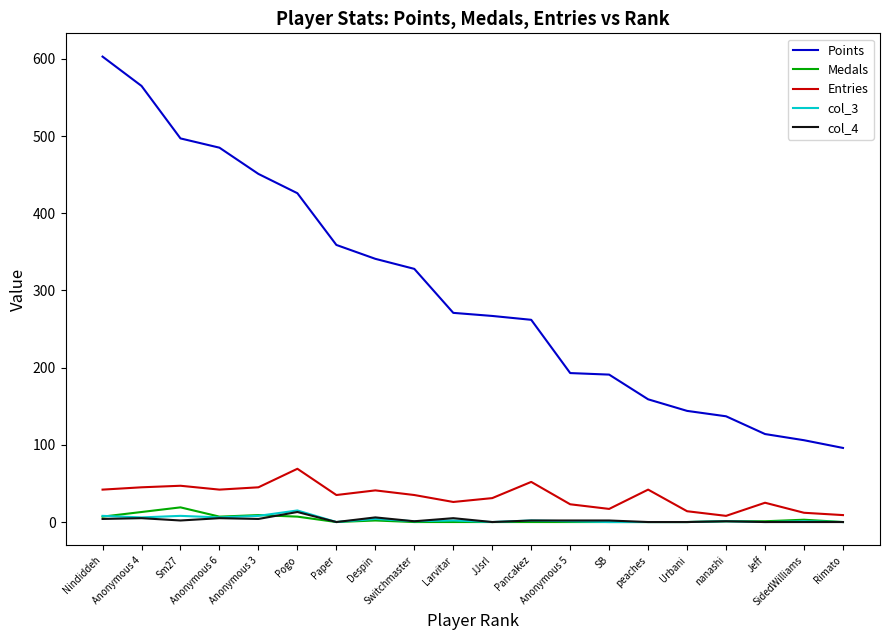

Which series has the largest total across all categories?

Points